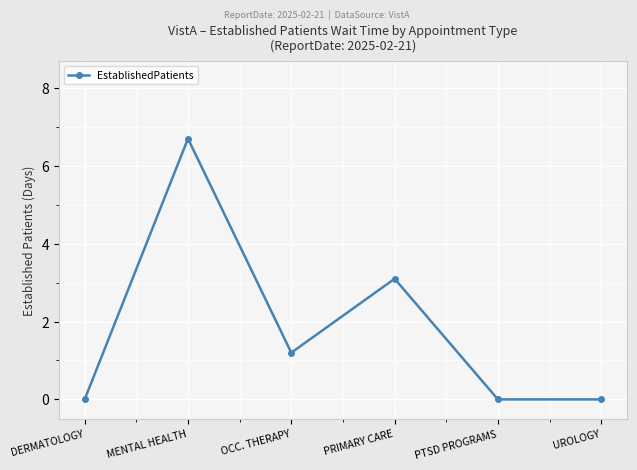

Is it true that the value at PTSD PROGRAMS is 3.2?

False